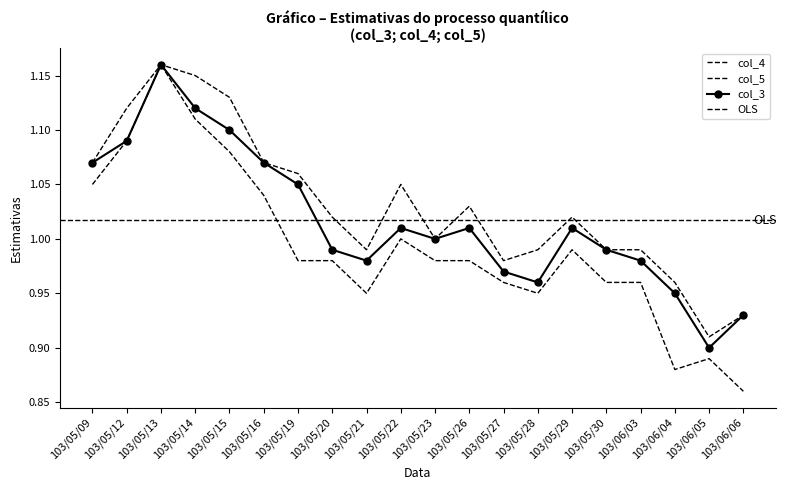

Rank the categories by col_4 value from highest to lowest.

103/05/13, 103/05/14, 103/05/15, 103/05/12, 103/05/09, 103/05/16, 103/05/19, 103/05/22, 103/05/26, 103/05/20, 103/05/29, 103/05/23, 103/05/21, 103/05/28, 103/05/30, 103/06/03, 103/05/27, 103/06/04, 103/06/06, 103/06/05